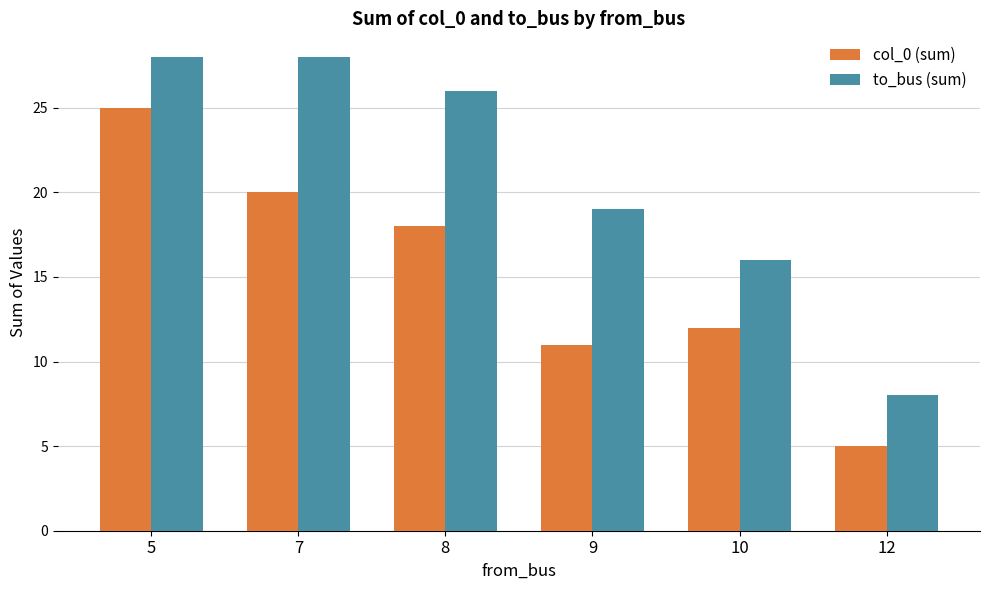

What is the value of the to_bus (sum) bar at the 2nd from the left?

28